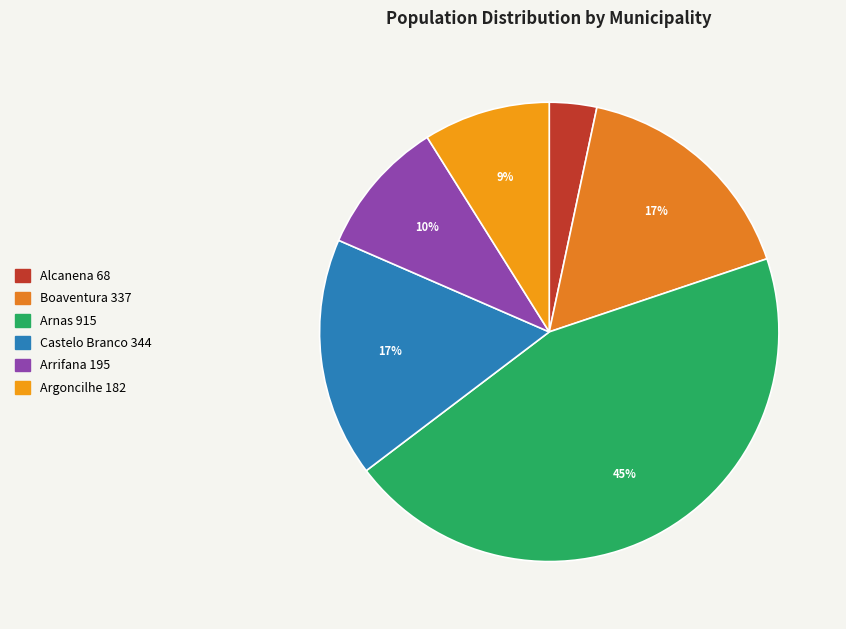

Does Castelo Branco account for over 50% of the chart?

No